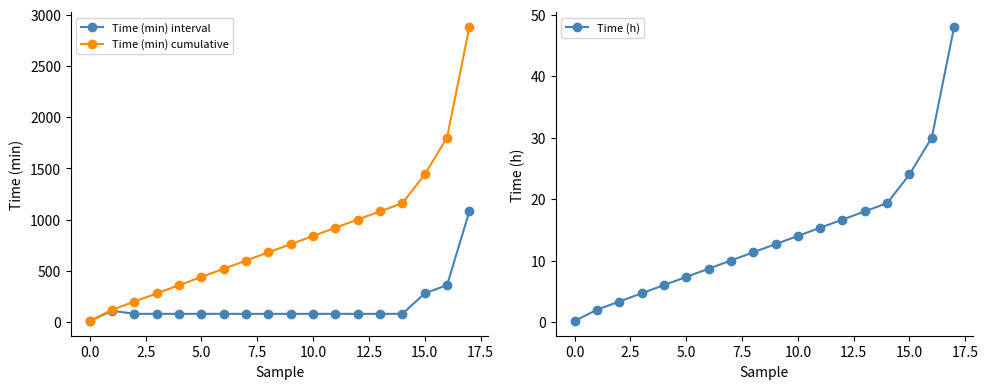

What is the difference between the maximum and second lowest values in the Time (min) cumulative series?

2760